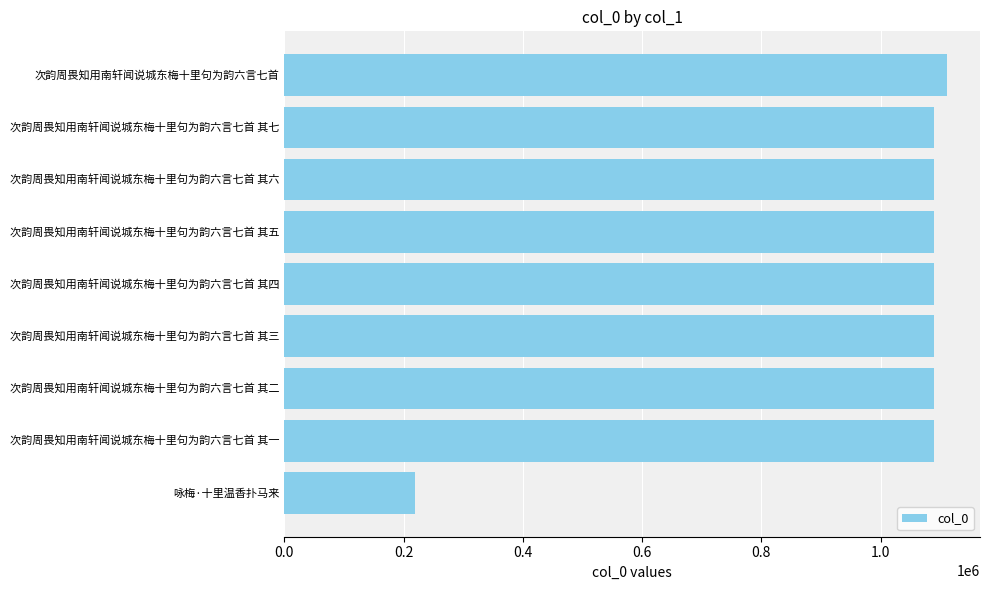

True or false: the data shows 1686663 at 次韵周畏知用南轩闻说城东梅十里句为韵六言七首 其四.

False